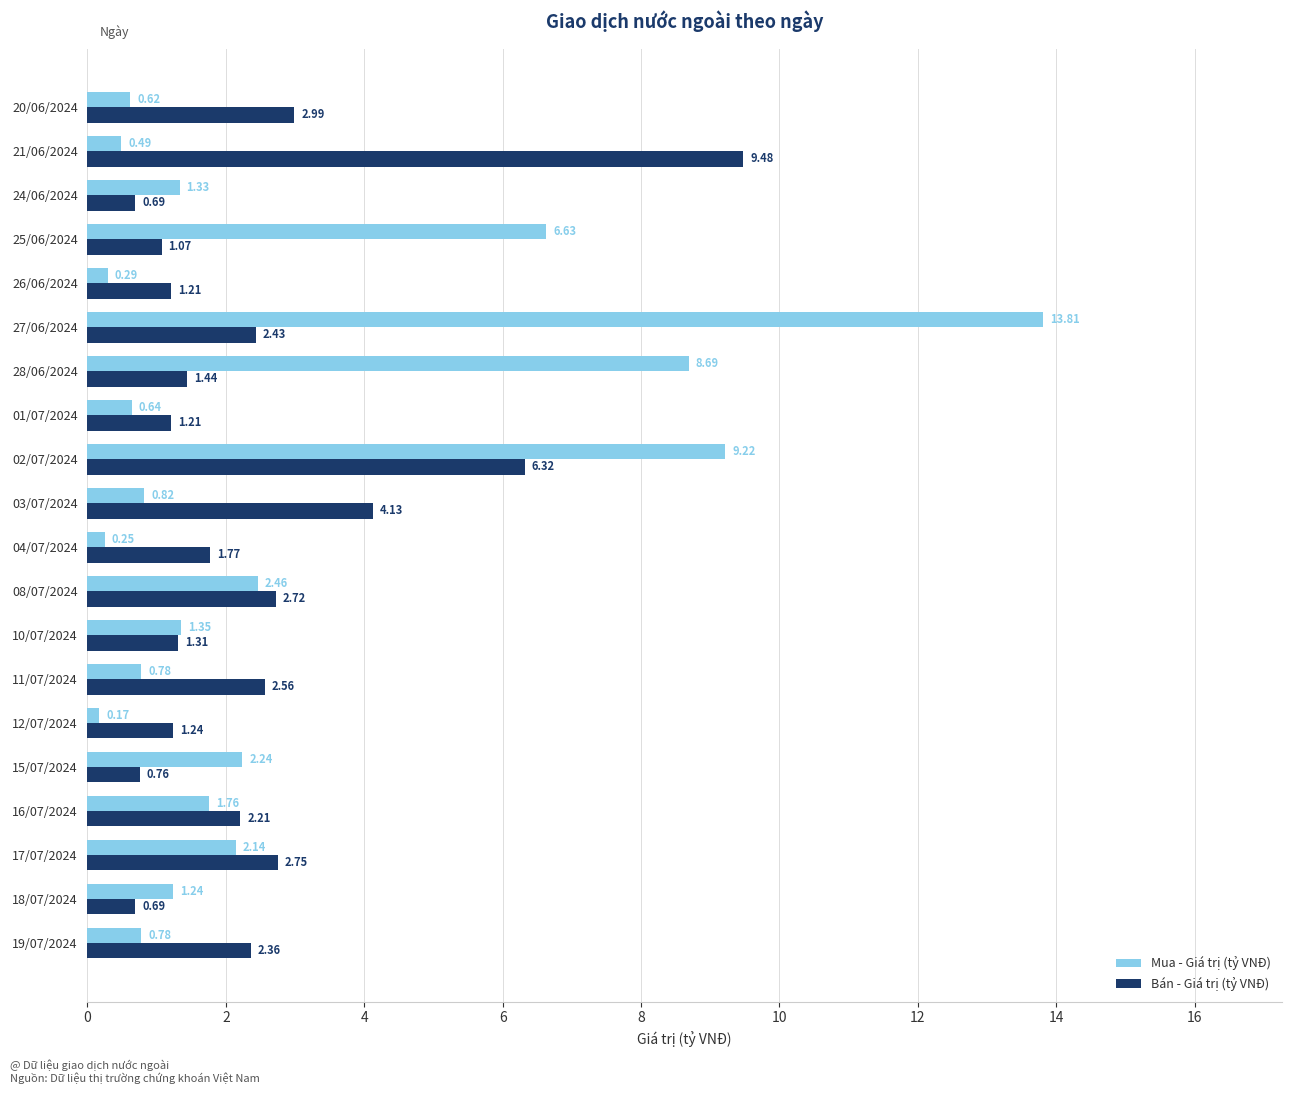

What is the difference between the second highest and second lowest values in the Bán - Giá trị (tỷ VNĐ) series?

5.6